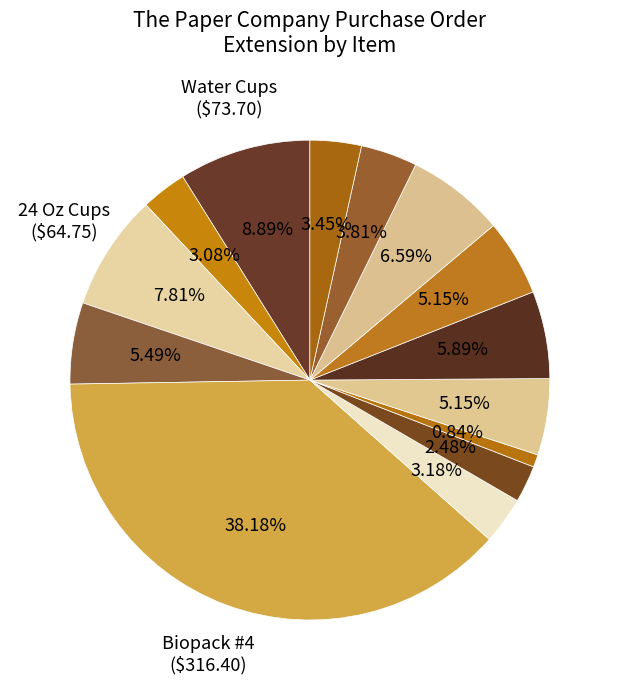

How many slices are in this pie chart?

14